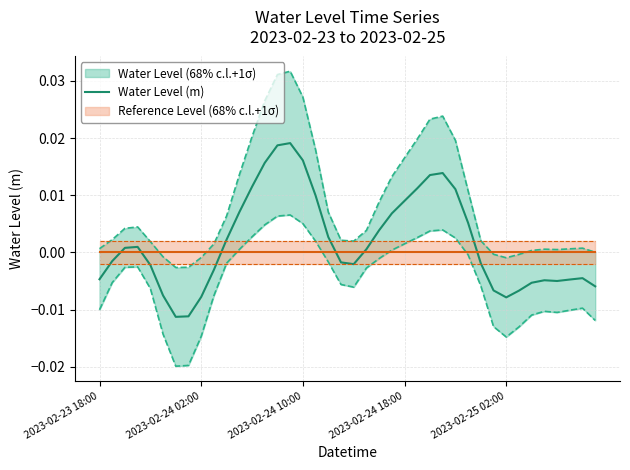

What position from the left is 2023-02-24 18:00?

25